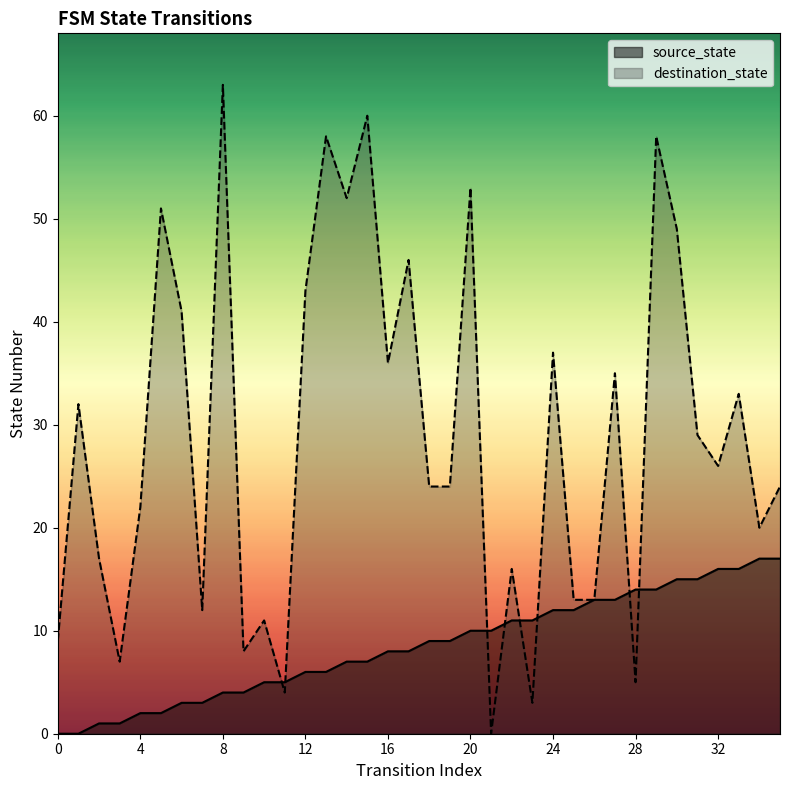

The chart shows a value of 13 at 26. True or false?

True